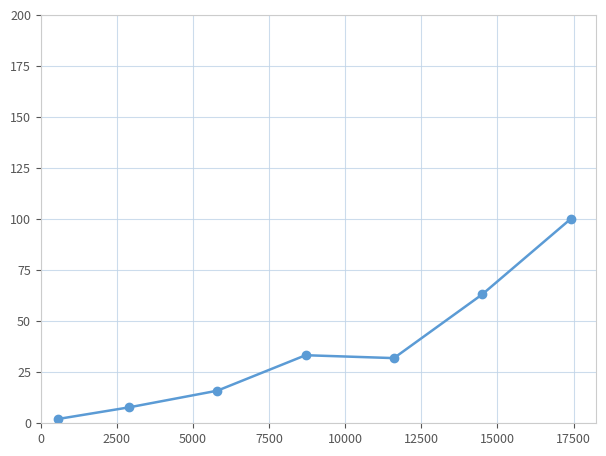

Reading right to left, transcribe all the data shown in this chart.

100.0	63.1	31.9	33.3	16.0	7.8	2.1